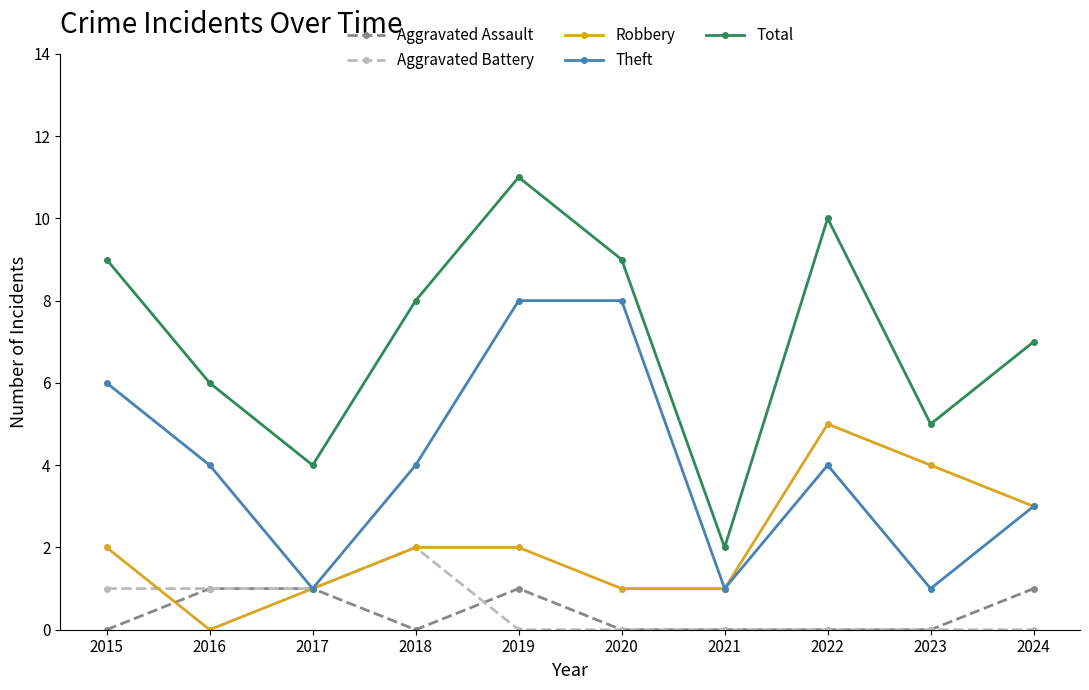

Does the chart have visible grid lines?

No